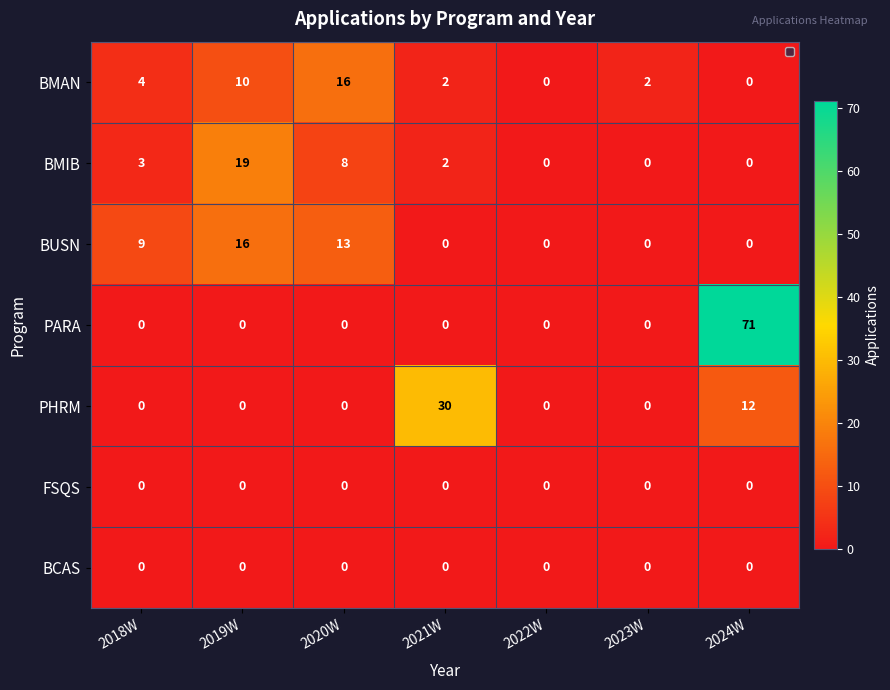

Which category has the highest value in the PARA series?

2024W